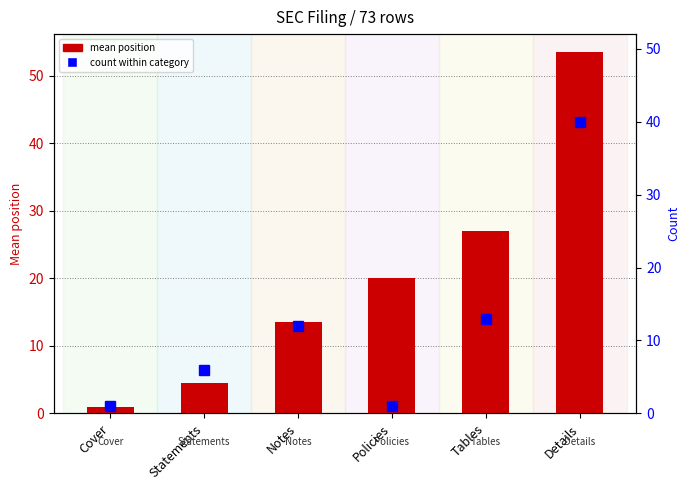

What is the sum of the mean position values at Policies and Notes?

33.5